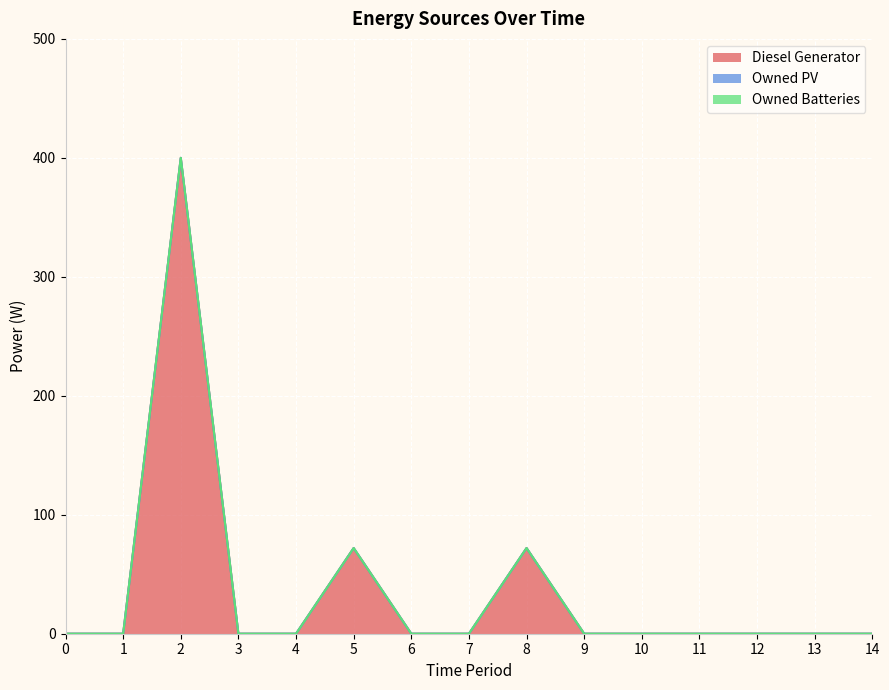

The value of Diesel Generator at 8 is 72. True or false?

True